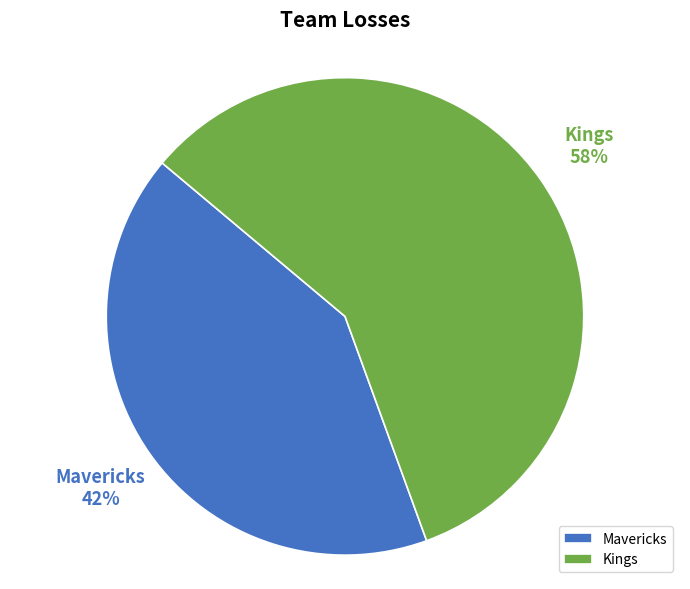

Do Mavericks and Kings together represent more than half of the pie?

Yes